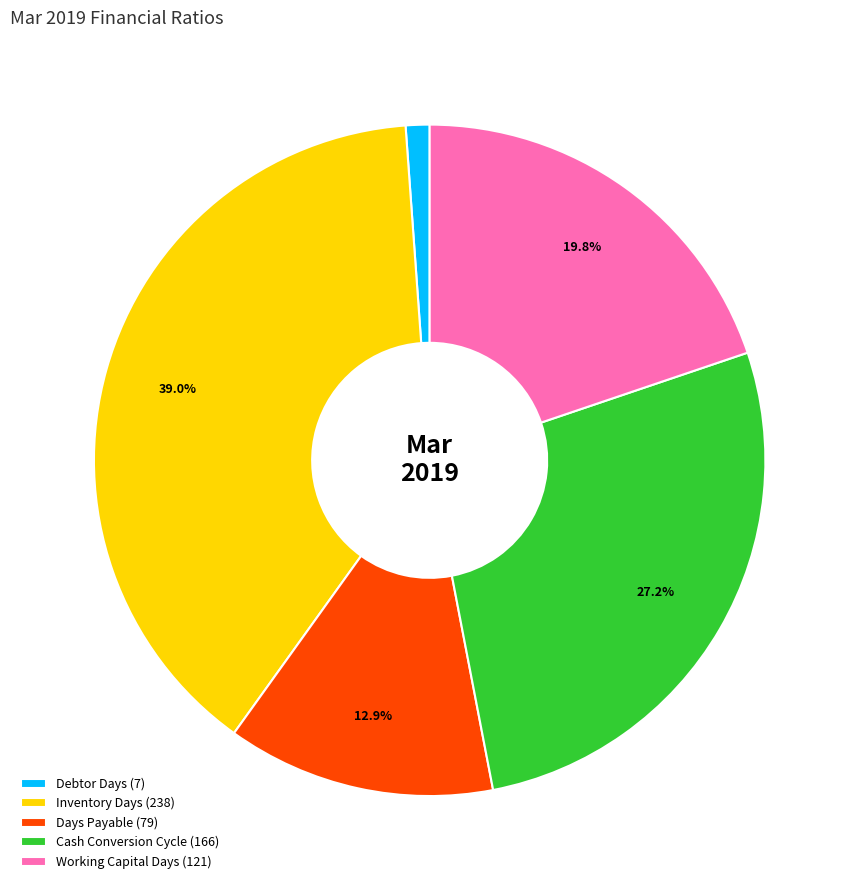

How much of the chart is everything except Days Payable?

87.1%